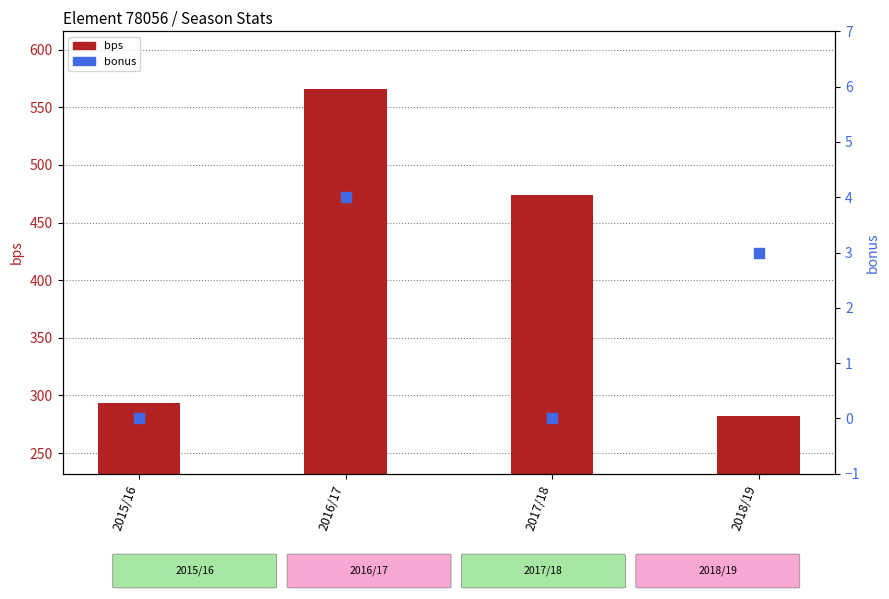

At how many categories does at least one series exceed 546?

1